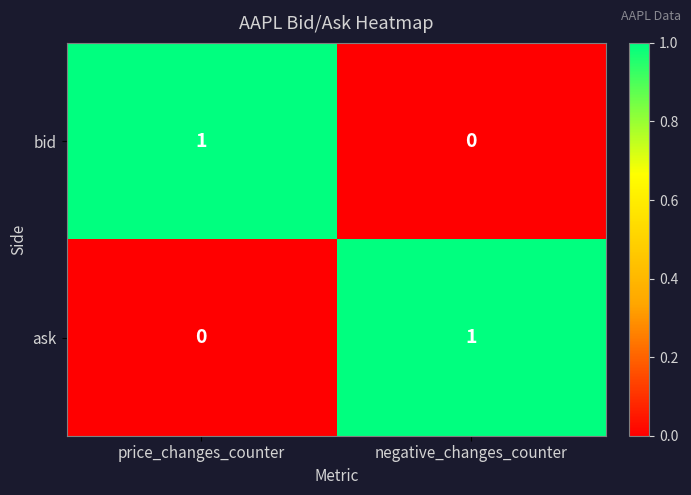

Reading left to right, extract all data points from this chart.

bid: price_changes_counter=1	negative_changes_counter=0
ask: price_changes_counter=0	negative_changes_counter=1